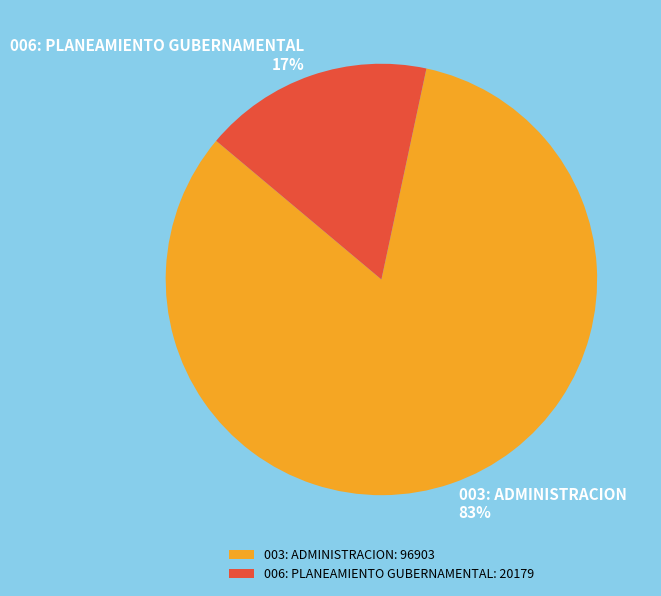

Combined, do 006: PLANEAMIENTO GUBERNAMENTAL and 003: ADMINISTRACION account for over 50%?

Yes